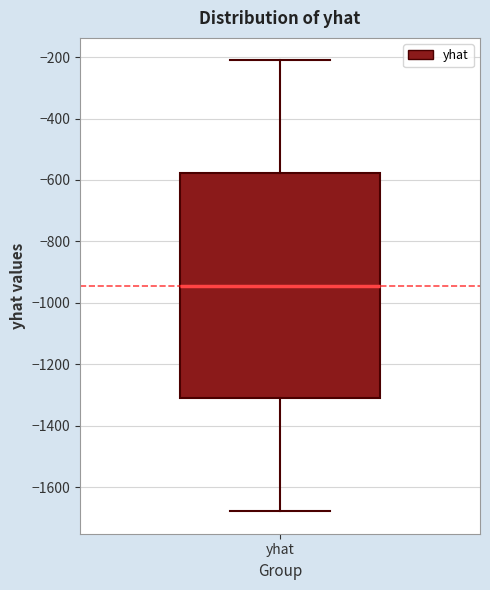

Where does the upper whisker of the box for yhat end on the y-axis? The values are not printed on the chart, so give them approximately, as read against the axis.

-220